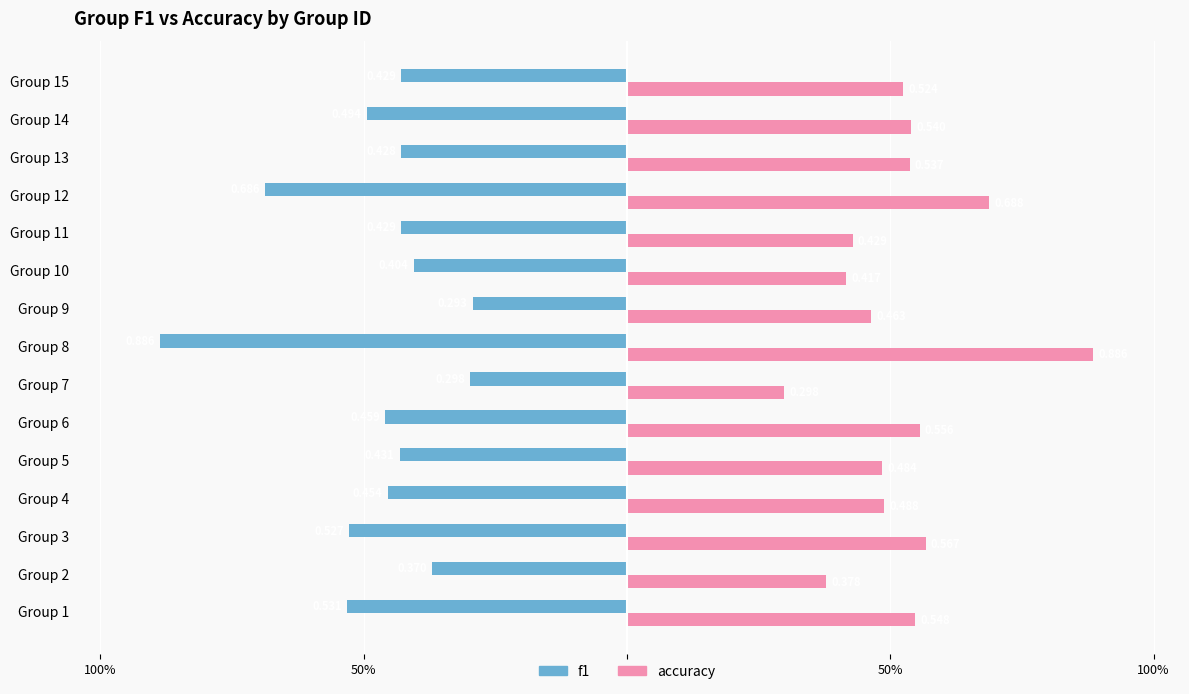

What is the greatest value displayed?

0.9